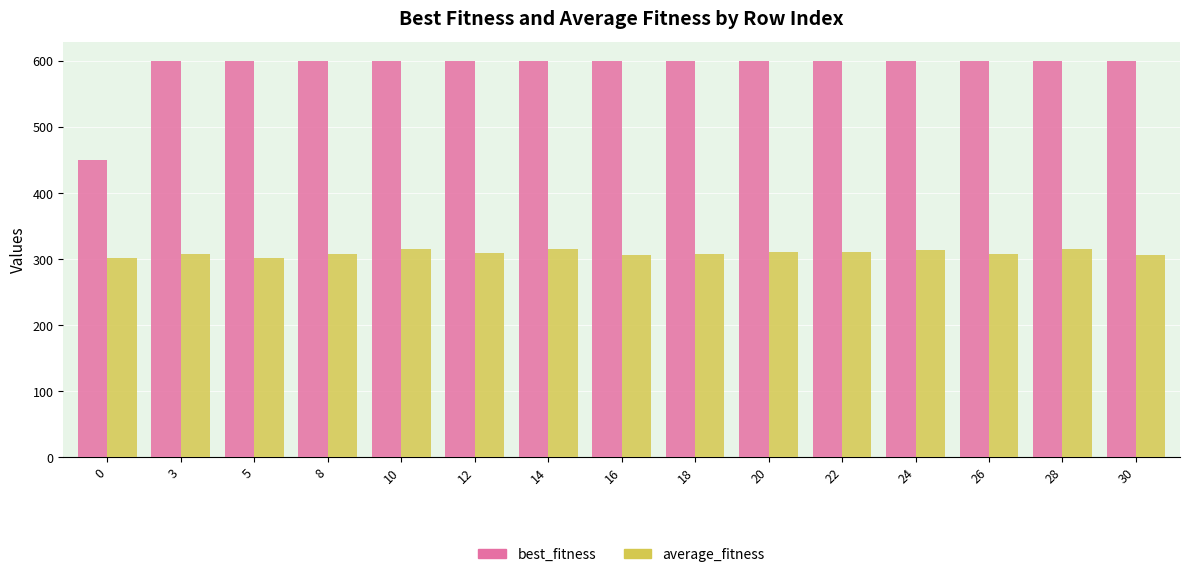

What are all the series names shown in the legend?

best_fitness, average_fitness